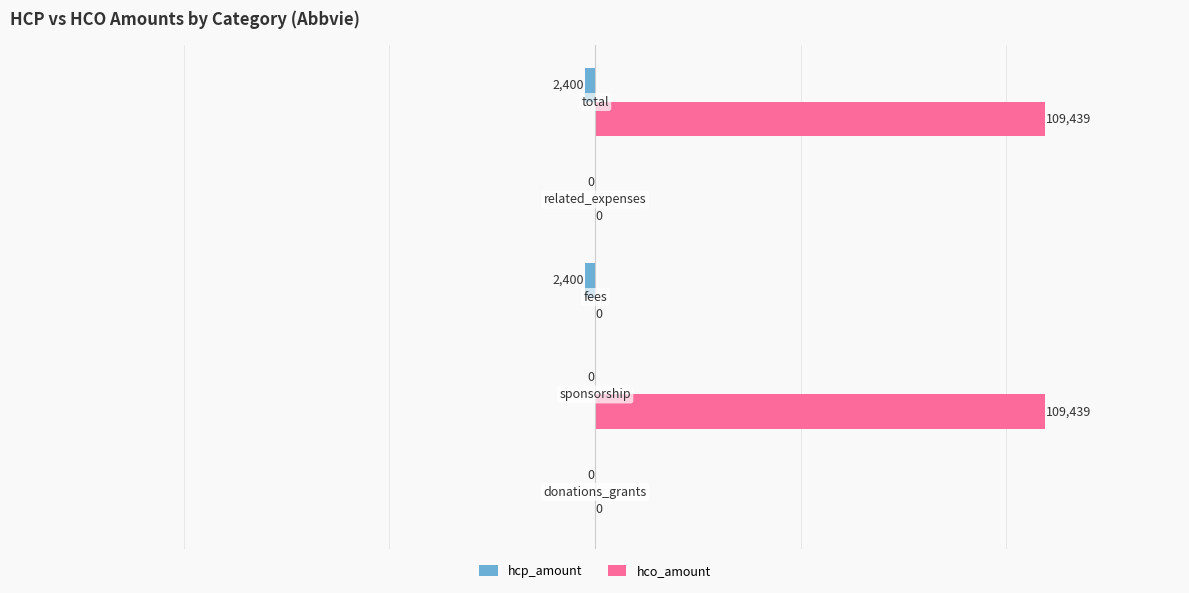

What is the sum of all hco_amount values?

218878